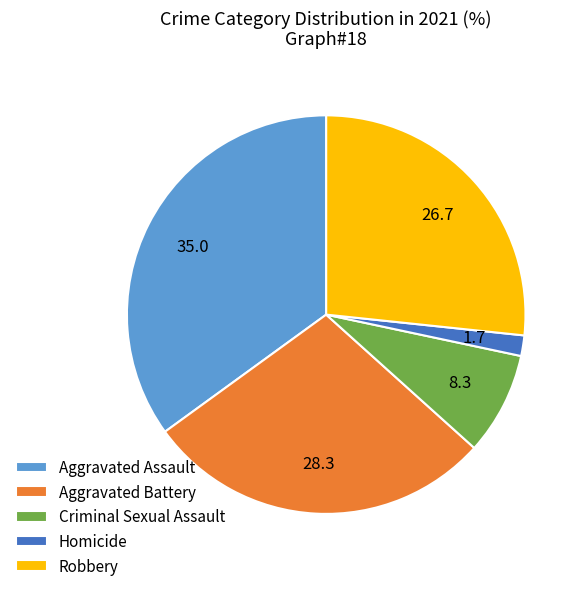

Which category has the smallest portion of the pie?

Homicide